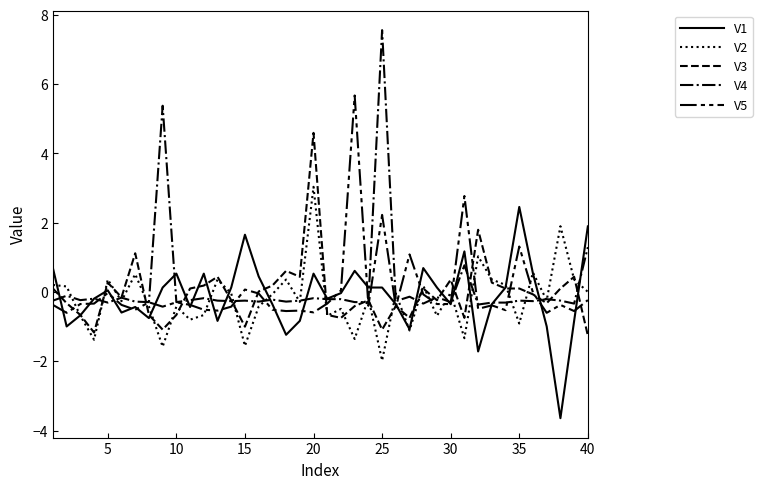

How many lines are shown in the chart?

5